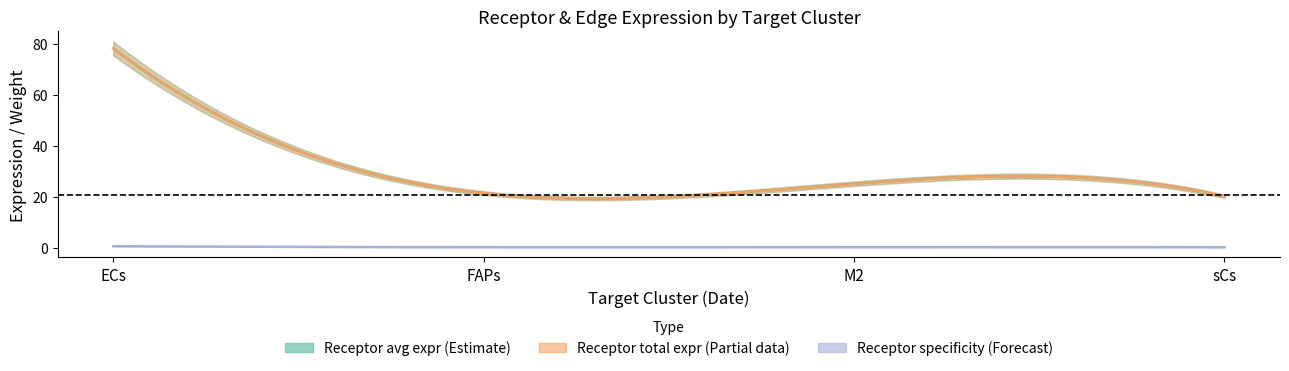

Is it true that Receptor derived specificity of average expression value equals 0.3 at M2?

False